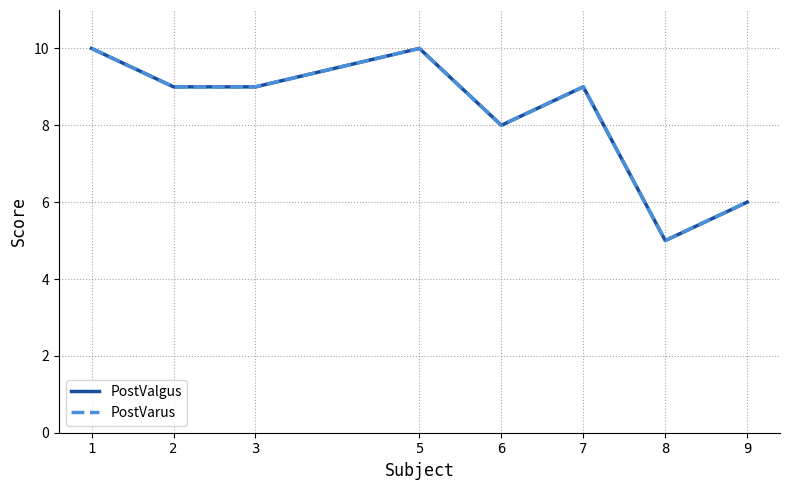

Is this an area chart (filled region under the line)?

No